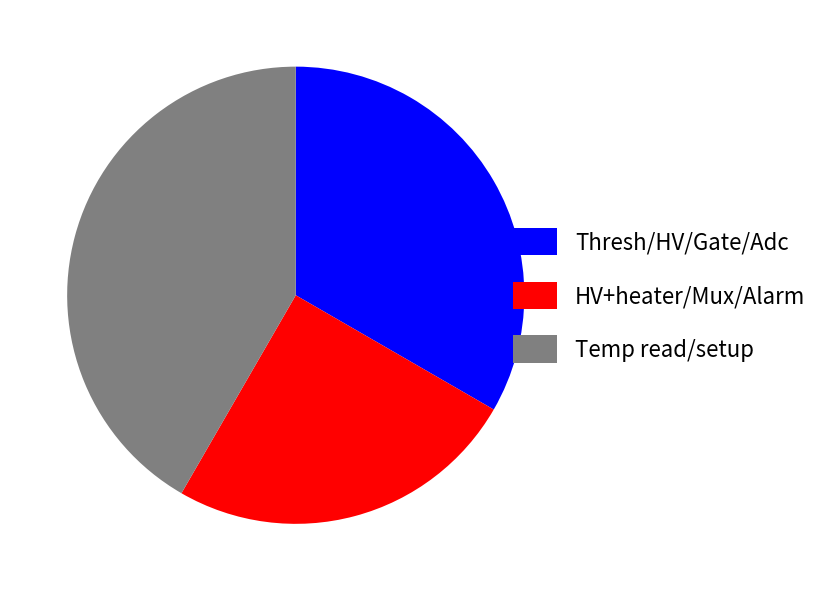

How many segments does this pie chart have?

3